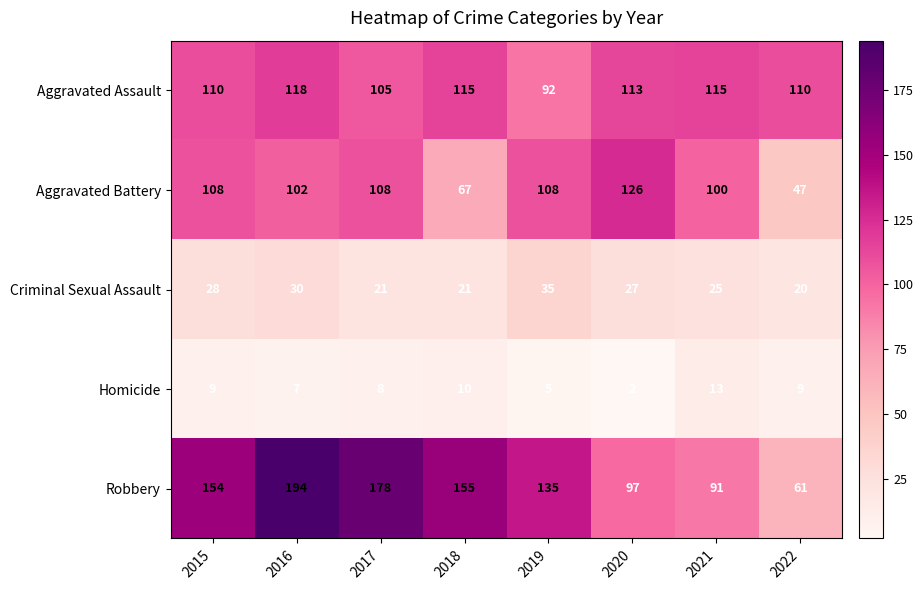

What is the sum of the Aggravated Assault values at 2021 and 2016?

233